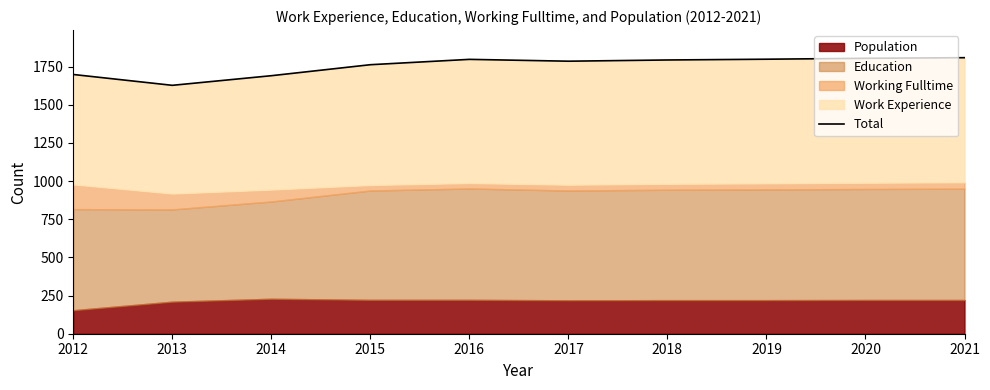

Reading right to left, extract all data points from this chart.

2021=1808	2020=1804	2019=1798	2018=1793	2017=1785	2016=1797	2015=1762	2014=1690	2013=1627	2012=1698